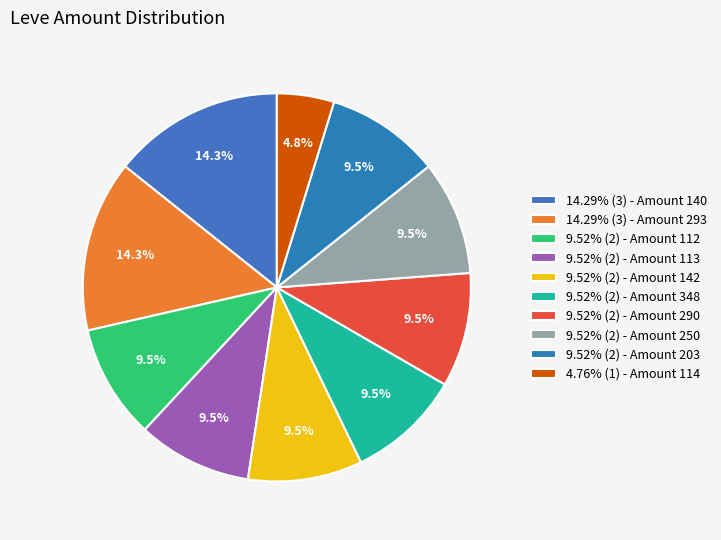

How many slices are in this pie chart?

10